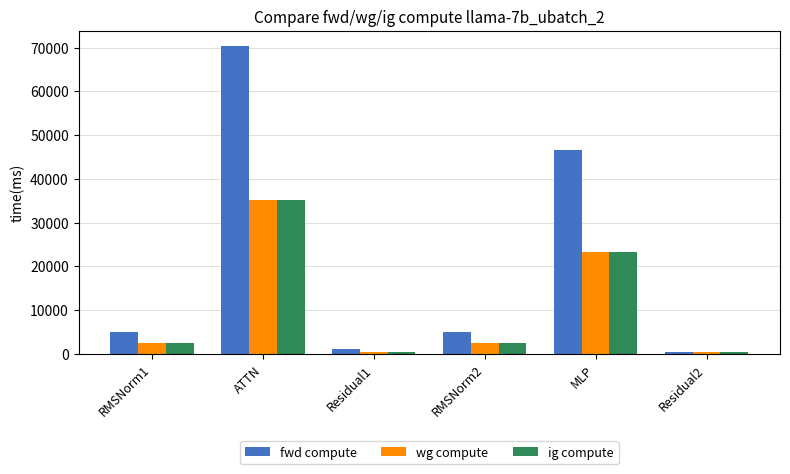

Between MLP and Residual2, which series saw the biggest shift?

fwd compute